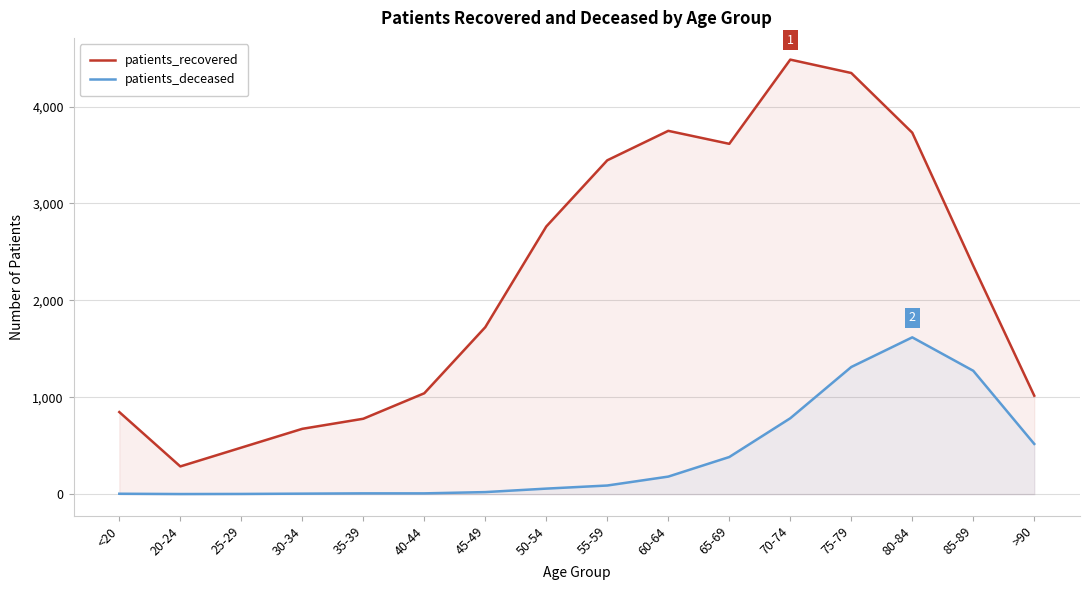

How many lines are shown in the chart?

2